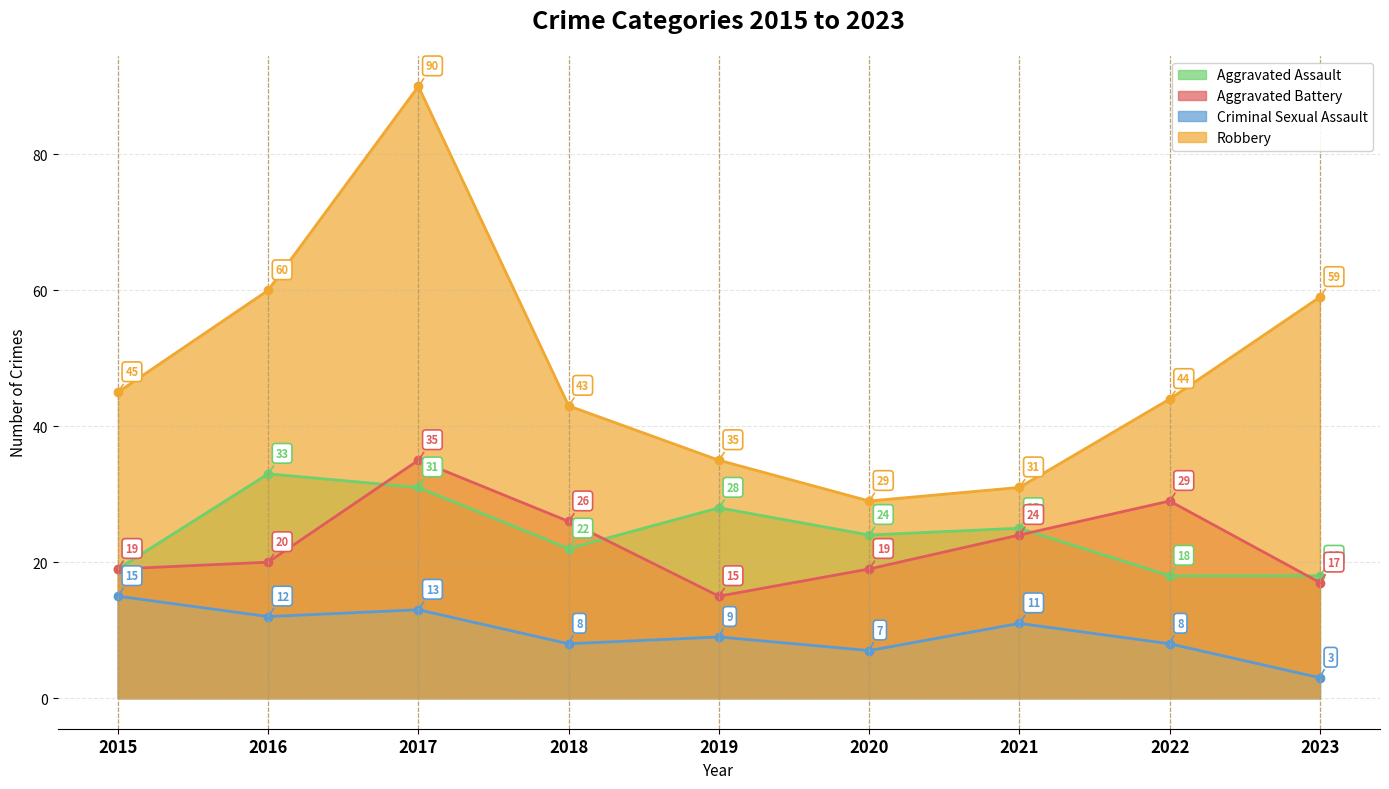

At which category is the sum across all series the highest?

2017